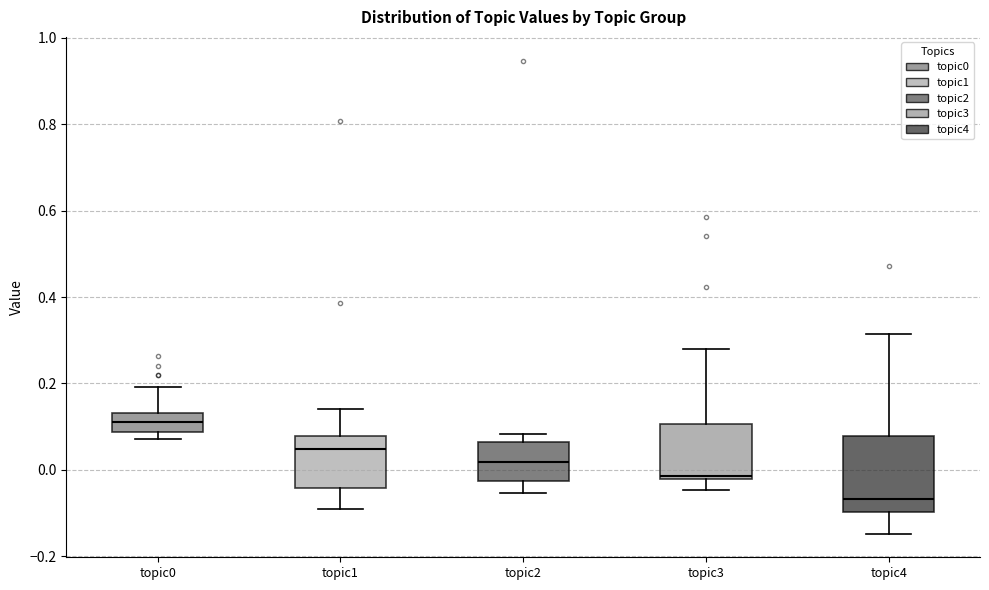

Where is the upper edge of the box for topic2 on the y-axis? The values are not printed on the chart, so give them approximately, as read against the axis.

0.06